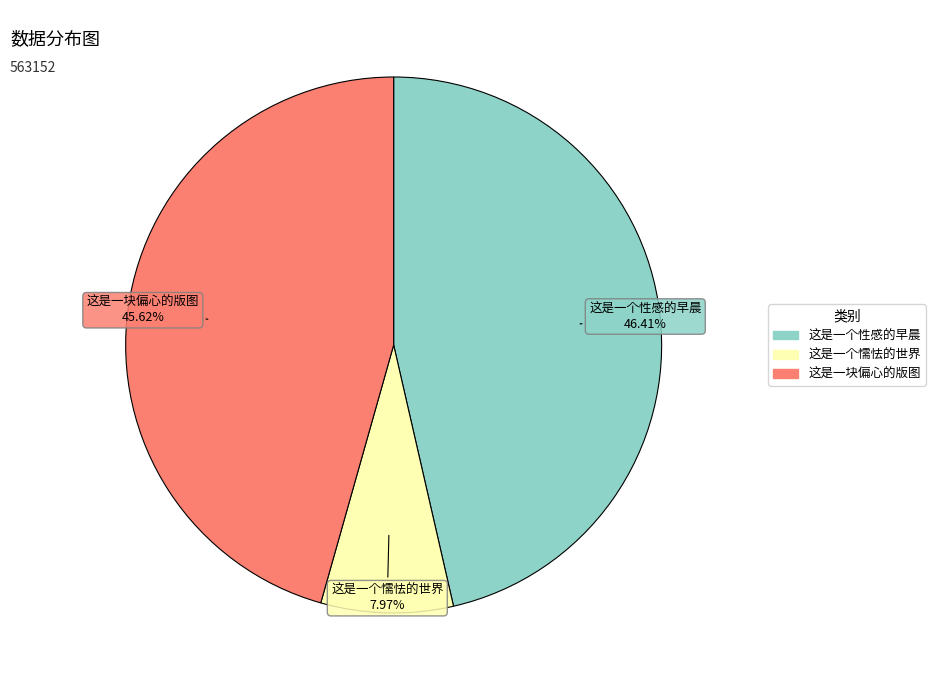

What percentage do 这是一块偏心的版图 and 这是一个懦怯的世界 together represent?

53.6%